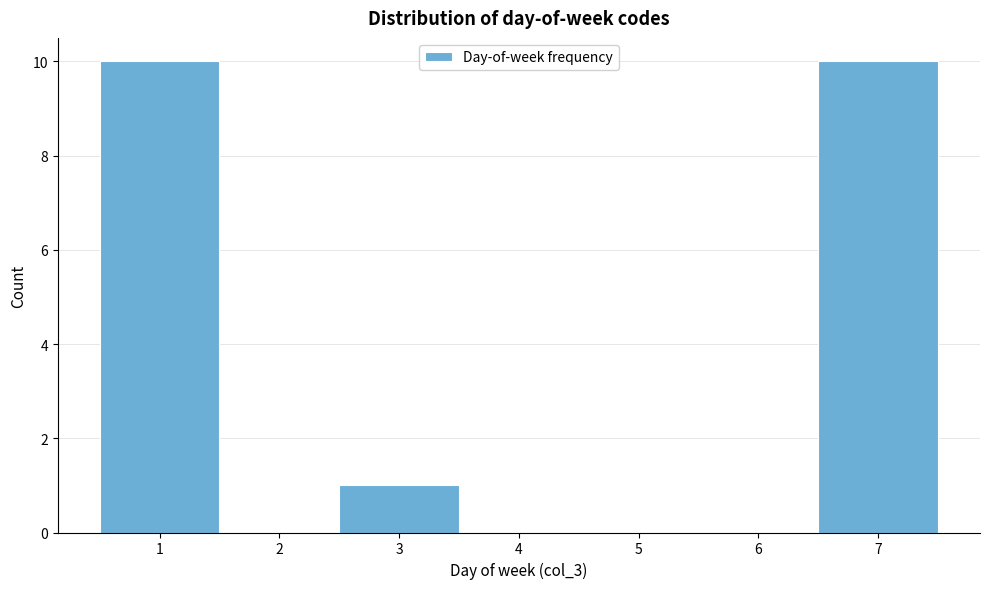

Reading left to right, transcribe this chart: for each bar, give the range it covers on the x-axis and its height. The values are not printed on the chart, so give them approximately, as read against the axis.

0.5 to 1.5: 10
1.5 to 2.5: 0
2.5 to 3.5: 1
3.5 to 4.5: 0
4.5 to 5.5: 0
5.5 to 6.5: 0
6.5 to 7.5: 10